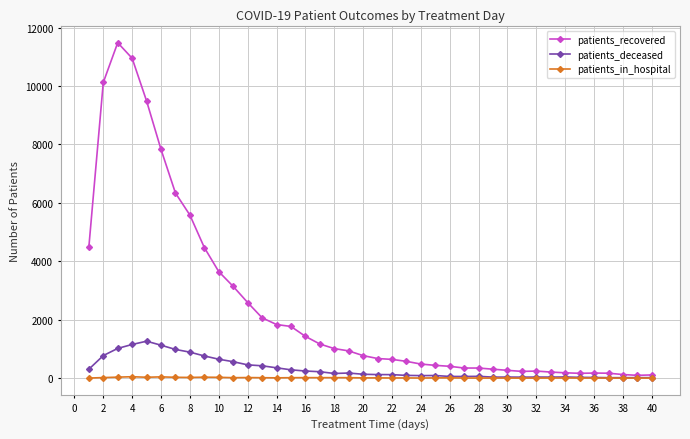

What is the difference between the maximum and minimum values in the patients_in_hospital series?

48